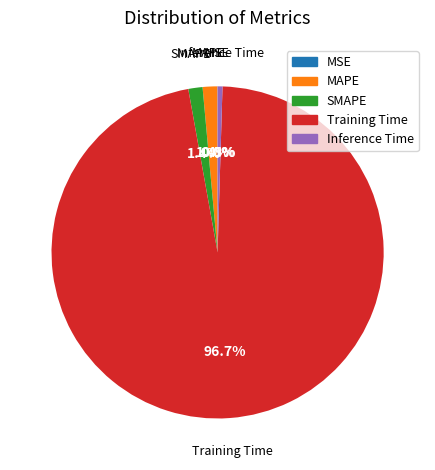

Which has a higher value, Training Time or MAPE?

Training Time